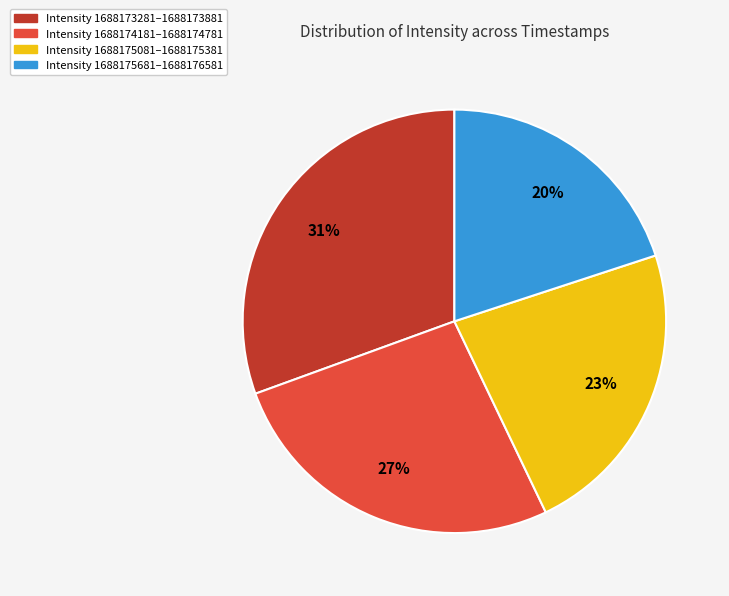

Count the number of slices in the pie.

4